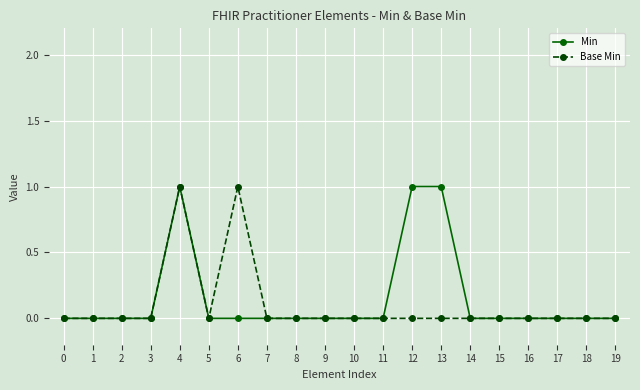

Reading right to left, extract all data points from this chart.

Min: 0	0	0	0	0	0	1	1	0	0	0	0	0	0	0	1	0	0	0	0
Base Min: 0	0	0	0	0	0	0	0	0	0	0	0	0	1	0	1	0	0	0	0